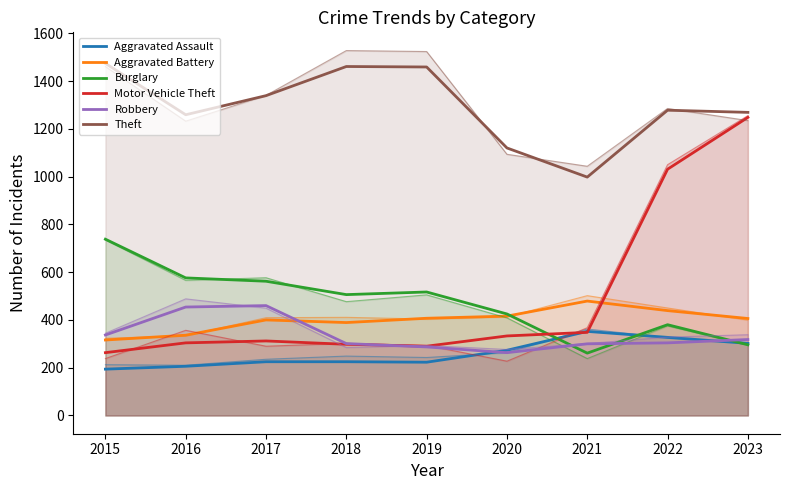

What is the difference between the maximum and minimum values in the Motor Vehicle Theft series?

985